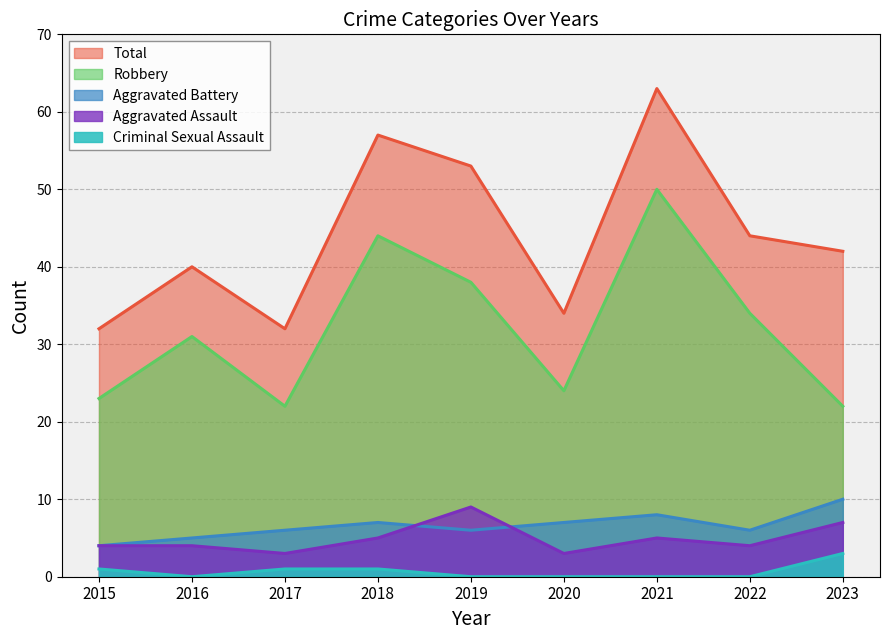

Does the chart display data point markers on the line(s)?

No